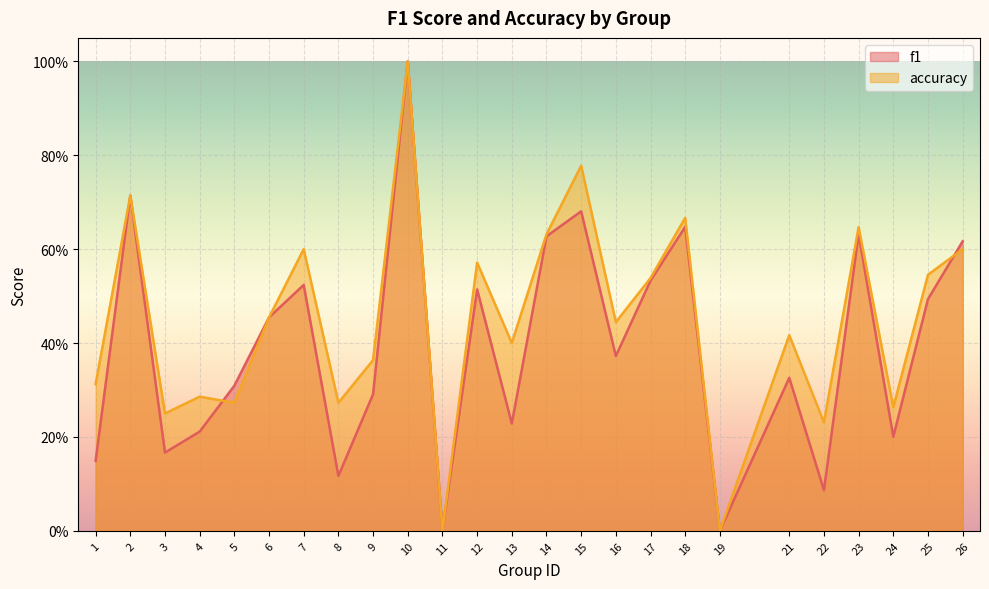

At which label is f1 closest to 0?

11